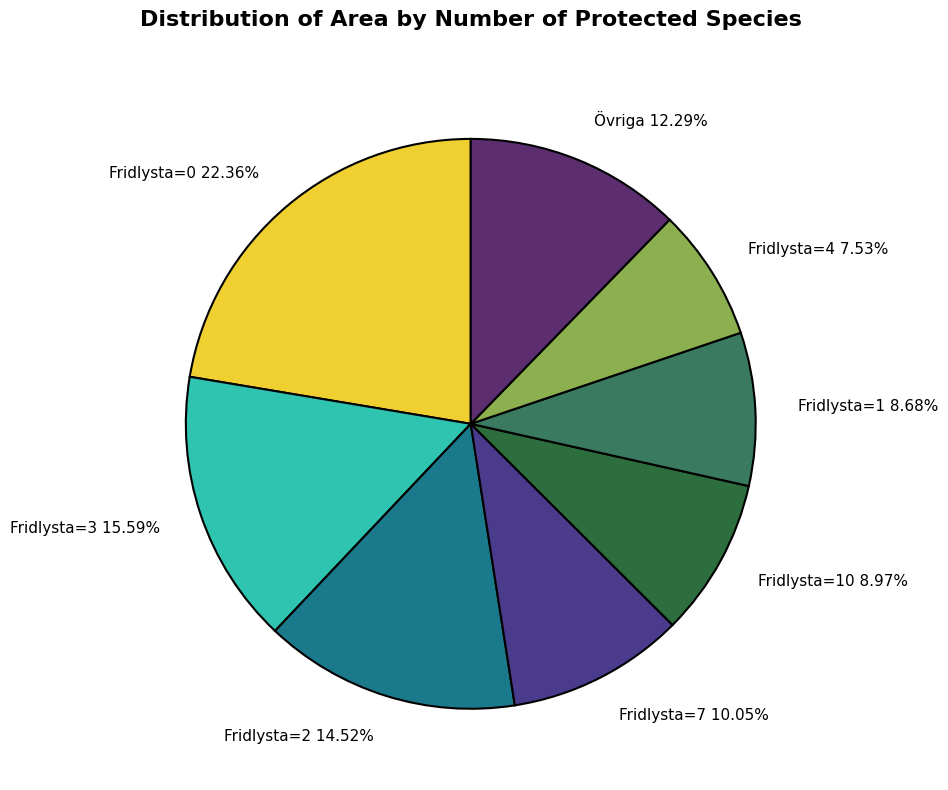

How many slices are in this pie chart?

8